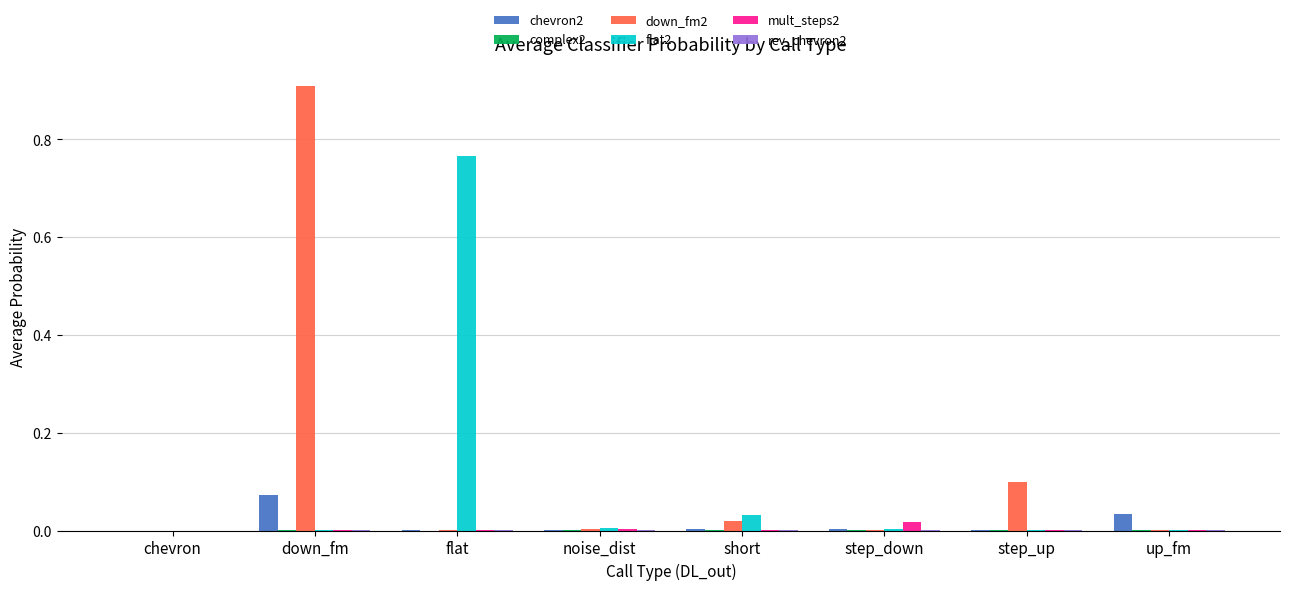

How many groups of bars are there?

8